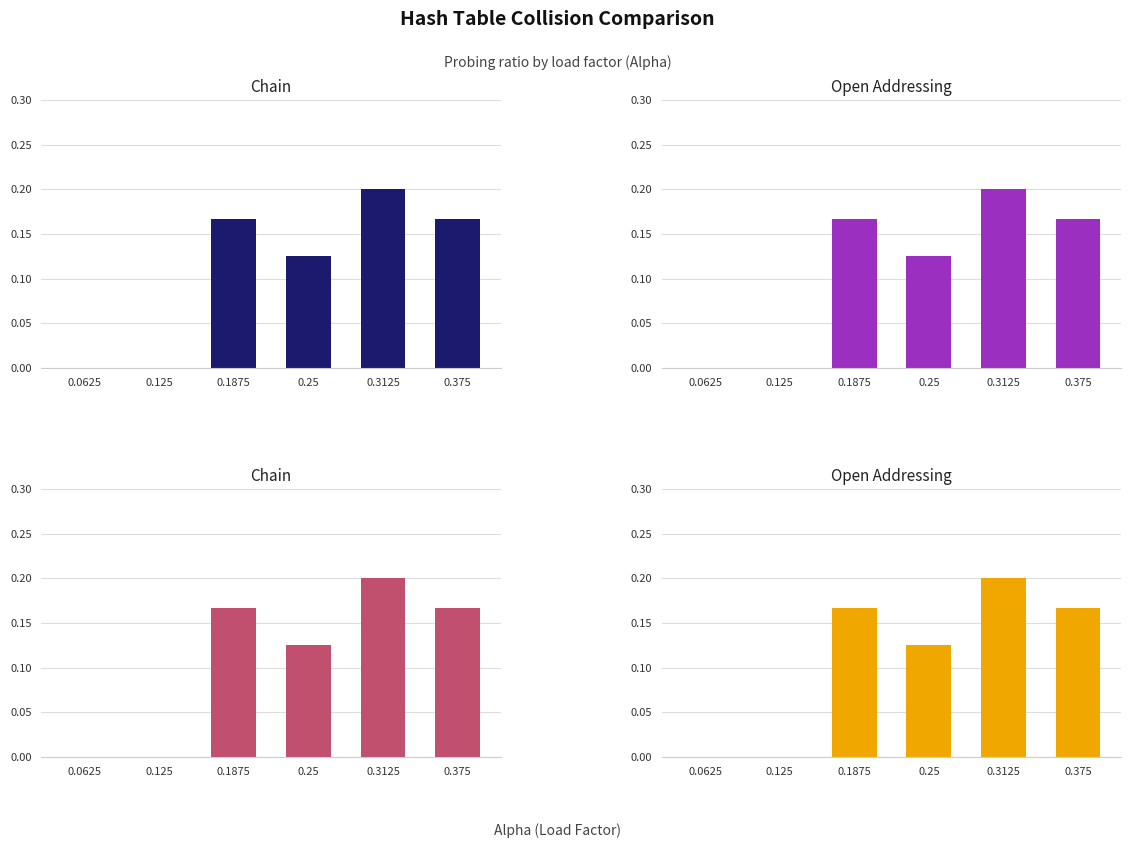

Between 0.3125 and 0.375, which series saw the biggest shift?

Chain